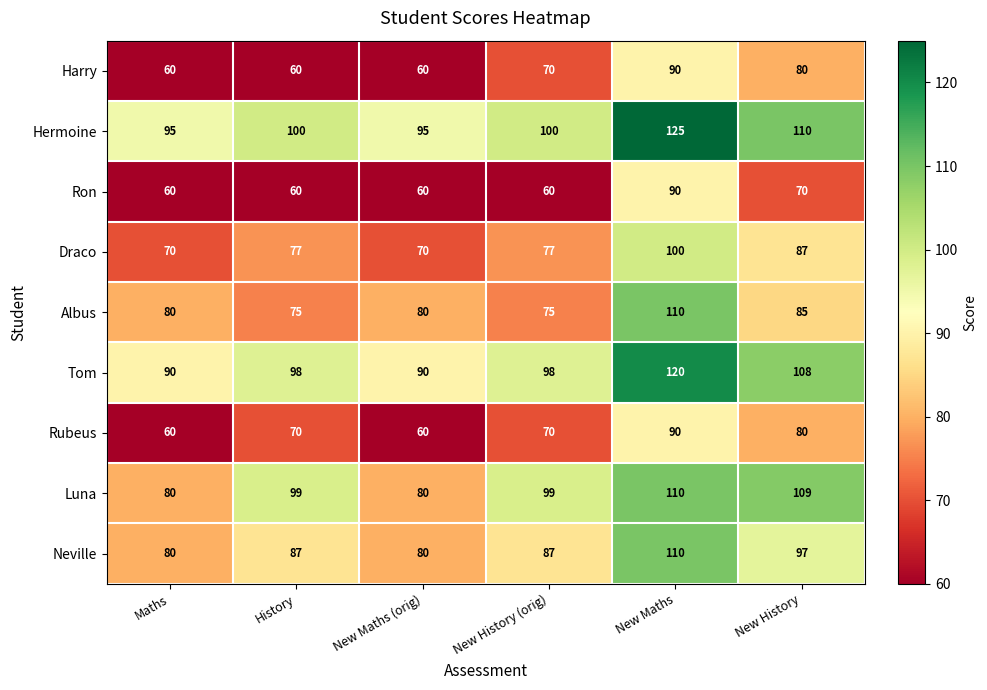

What value does the Tom series have at New History (orig), to the nearest 10?

100